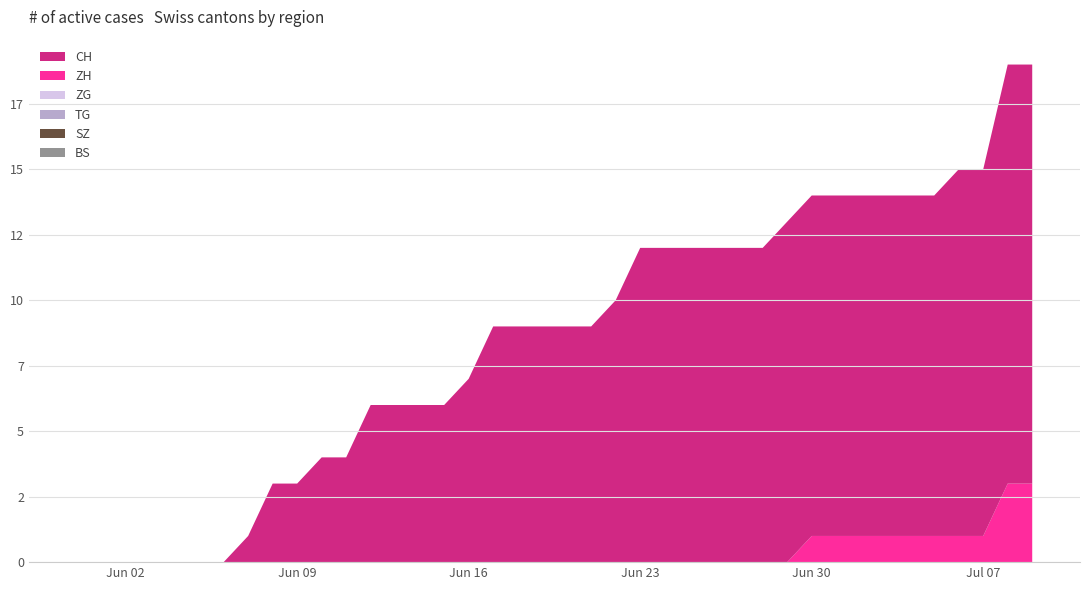

Reading left to right, list all the values displayed in this chart.

BS: 2020-05-31=0	2020-06-01=0	2020-06-02=0	2020-06-03=0	2020-06-04=0	2020-06-05=0	2020-06-06=0	2020-06-07=0	2020-06-08=0	2020-06-09=0	2020-06-10=0	2020-06-11=0	2020-06-12=0	2020-06-13=0	2020-06-14=0	2020-06-15=0	2020-06-16=0	2020-06-17=0	2020-06-18=0	2020-06-19=0	2020-06-20=0	2020-06-21=0	2020-06-22=0	2020-06-23=0	2020-06-24=0	2020-06-25=0	2020-06-26=0	2020-06-27=0	2020-06-28=0	2020-06-29=0	2020-06-30=0	2020-07-01=0	2020-07-02=0	2020-07-03=0	2020-07-04=0	2020-07-05=0	2020-07-06=0	2020-07-07=0	2020-07-08=0	2020-07-09=0
SZ: 2020-05-31=0	2020-06-01=0	2020-06-02=0	2020-06-03=0	2020-06-04=0	2020-06-05=0	2020-06-06=0	2020-06-07=0	2020-06-08=0	2020-06-09=0	2020-06-10=0	2020-06-11=0	2020-06-12=0	2020-06-13=0	2020-06-14=0	2020-06-15=0	2020-06-16=0	2020-06-17=0	2020-06-18=0	2020-06-19=0	2020-06-20=0	2020-06-21=0	2020-06-22=0	2020-06-23=0	2020-06-24=0	2020-06-25=0	2020-06-26=0	2020-06-27=0	2020-06-28=0	2020-06-29=0	2020-06-30=0	2020-07-01=0	2020-07-02=0	2020-07-03=0	2020-07-04=0	2020-07-05=0	2020-07-06=0	2020-07-07=0	2020-07-08=0	2020-07-09=0
TG: 2020-05-31=0	2020-06-01=0	2020-06-02=0	2020-06-03=0	2020-06-04=0	2020-06-05=0	2020-06-06=0	2020-06-07=0	2020-06-08=0	2020-06-09=0	2020-06-10=0	2020-06-11=0	2020-06-12=0	2020-06-13=0	2020-06-14=0	2020-06-15=0	2020-06-16=0	2020-06-17=0	2020-06-18=0	2020-06-19=0	2020-06-20=0	2020-06-21=0	2020-06-22=0	2020-06-23=0	2020-06-24=0	2020-06-25=0	2020-06-26=0	2020-06-27=0	2020-06-28=0	2020-06-29=0	2020-06-30=0	2020-07-01=0	2020-07-02=0	2020-07-03=0	2020-07-04=0	2020-07-05=0	2020-07-06=0	2020-07-07=0	2020-07-08=0	2020-07-09=0
ZG: 2020-05-31=0	2020-06-01=0	2020-06-02=0	2020-06-03=0	2020-06-04=0	2020-06-05=0	2020-06-06=0	2020-06-07=0	2020-06-08=0	2020-06-09=0	2020-06-10=0	2020-06-11=0	2020-06-12=0	2020-06-13=0	2020-06-14=0	2020-06-15=0	2020-06-16=0	2020-06-17=0	2020-06-18=0	2020-06-19=0	2020-06-20=0	2020-06-21=0	2020-06-22=0	2020-06-23=0	2020-06-24=0	2020-06-25=0	2020-06-26=0	2020-06-27=0	2020-06-28=0	2020-06-29=0	2020-06-30=0	2020-07-01=0	2020-07-02=0	2020-07-03=0	2020-07-04=0	2020-07-05=0	2020-07-06=0	2020-07-07=0	2020-07-08=0	2020-07-09=0
ZH: 2020-05-31=0	2020-06-01=0	2020-06-02=0	2020-06-03=0	2020-06-04=0	2020-06-05=0	2020-06-06=0	2020-06-07=0	2020-06-08=0	2020-06-09=0	2020-06-10=0	2020-06-11=0	2020-06-12=0	2020-06-13=0	2020-06-14=0	2020-06-15=0	2020-06-16=0	2020-06-17=0	2020-06-18=0	2020-06-19=0	2020-06-20=0	2020-06-21=0	2020-06-22=0	2020-06-23=0	2020-06-24=0	2020-06-25=0	2020-06-26=0	2020-06-27=0	2020-06-28=0	2020-06-29=0	2020-06-30=1	2020-07-01=1	2020-07-02=1	2020-07-03=1	2020-07-04=1	2020-07-05=1	2020-07-06=1	2020-07-07=1	2020-07-08=3	2020-07-09=3
CH: 2020-05-31=0	2020-06-01=0	2020-06-02=0	2020-06-03=0	2020-06-04=0	2020-06-05=0	2020-06-06=0	2020-06-07=1	2020-06-08=3	2020-06-09=3	2020-06-10=4	2020-06-11=4	2020-06-12=6	2020-06-13=6	2020-06-14=6	2020-06-15=6	2020-06-16=7	2020-06-17=9	2020-06-18=9	2020-06-19=9	2020-06-20=9	2020-06-21=9	2020-06-22=10	2020-06-23=12	2020-06-24=12	2020-06-25=12	2020-06-26=12	2020-06-27=12	2020-06-28=12	2020-06-29=13	2020-06-30=13	2020-07-01=13	2020-07-02=13	2020-07-03=13	2020-07-04=13	2020-07-05=13	2020-07-06=14	2020-07-07=14	2020-07-08=16	2020-07-09=16